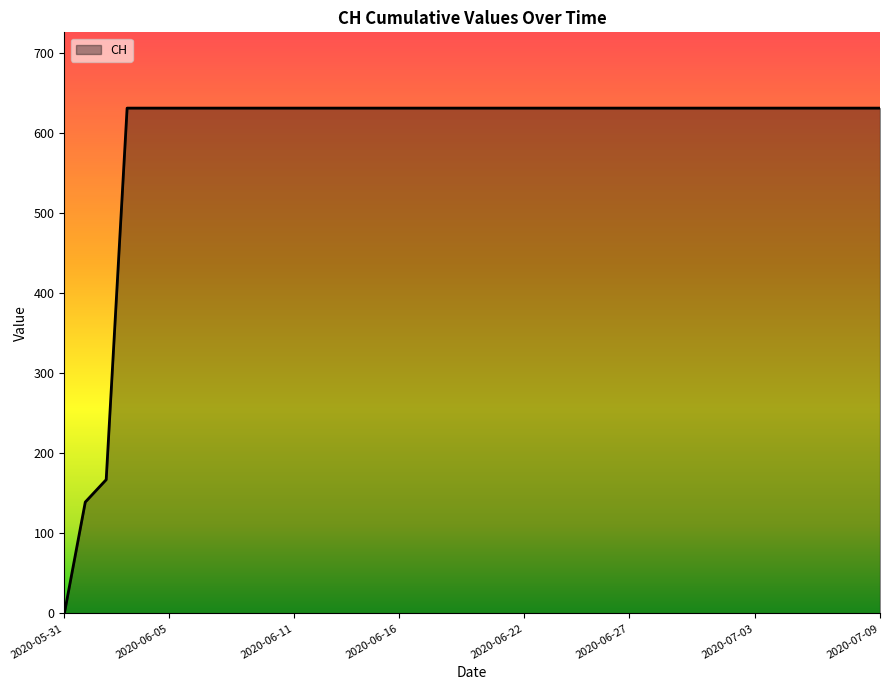

What is the maximum value shown in the chart?

631